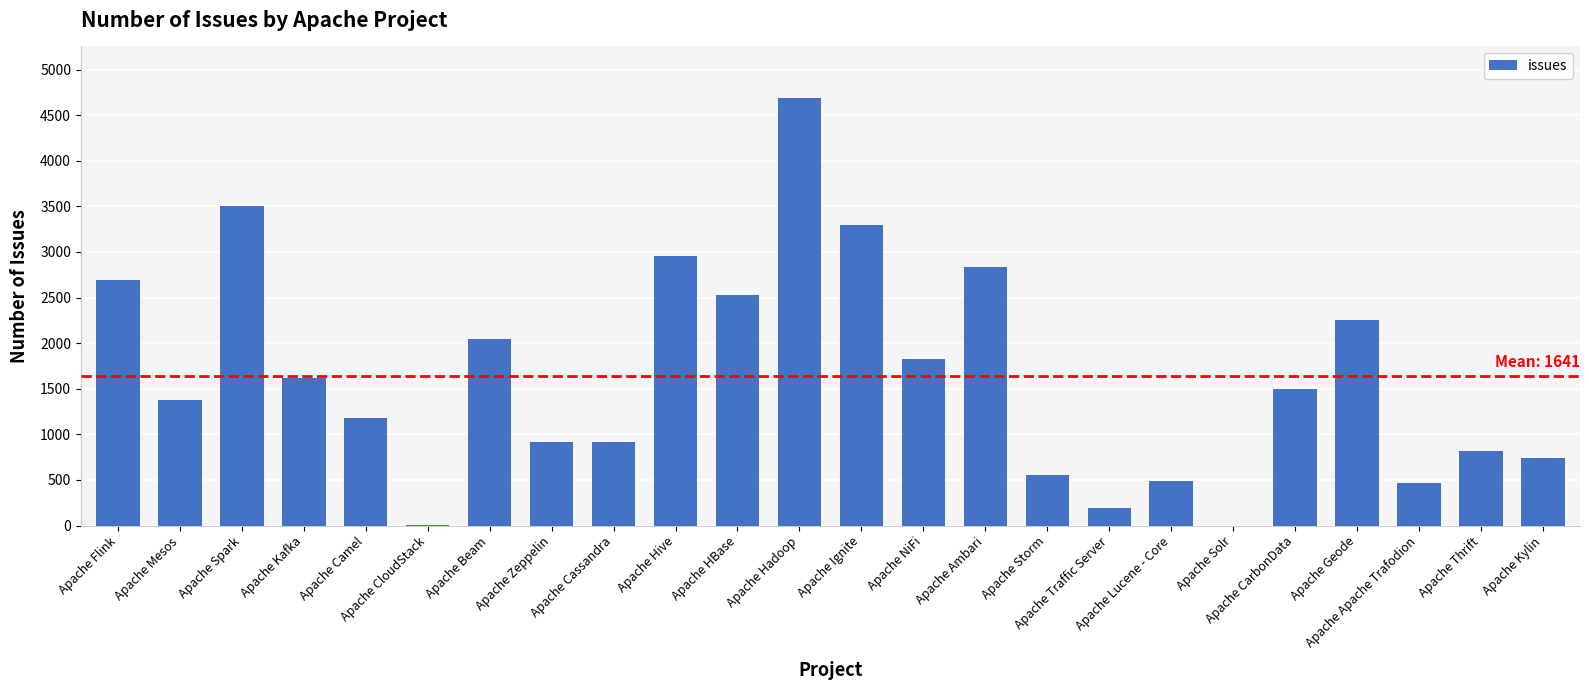

What is the sum of all values?

39379